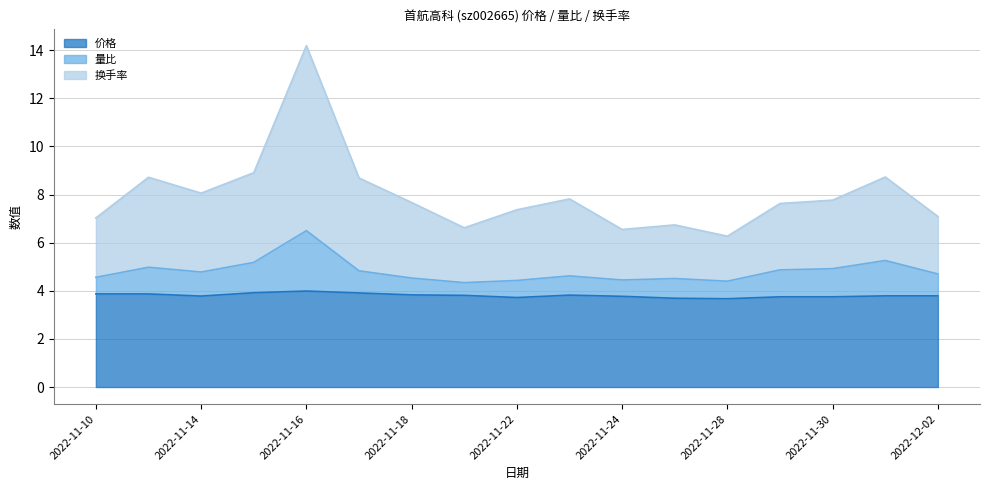

What is the sum of the 价格 values at 2022-11-22 and 2022-11-10?

7.6